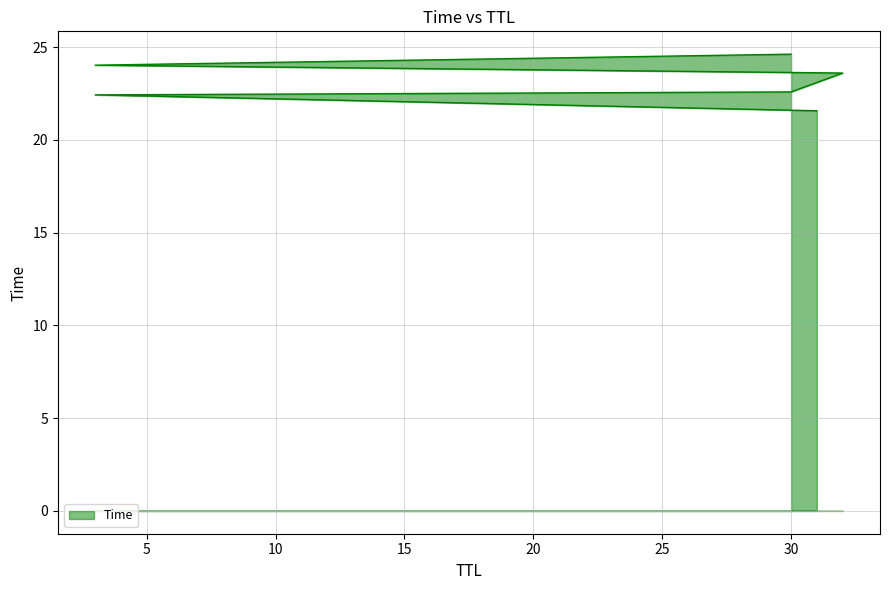

Rank the categories by value from lowest to highest.

31, 3, 30, 32, 3, 30